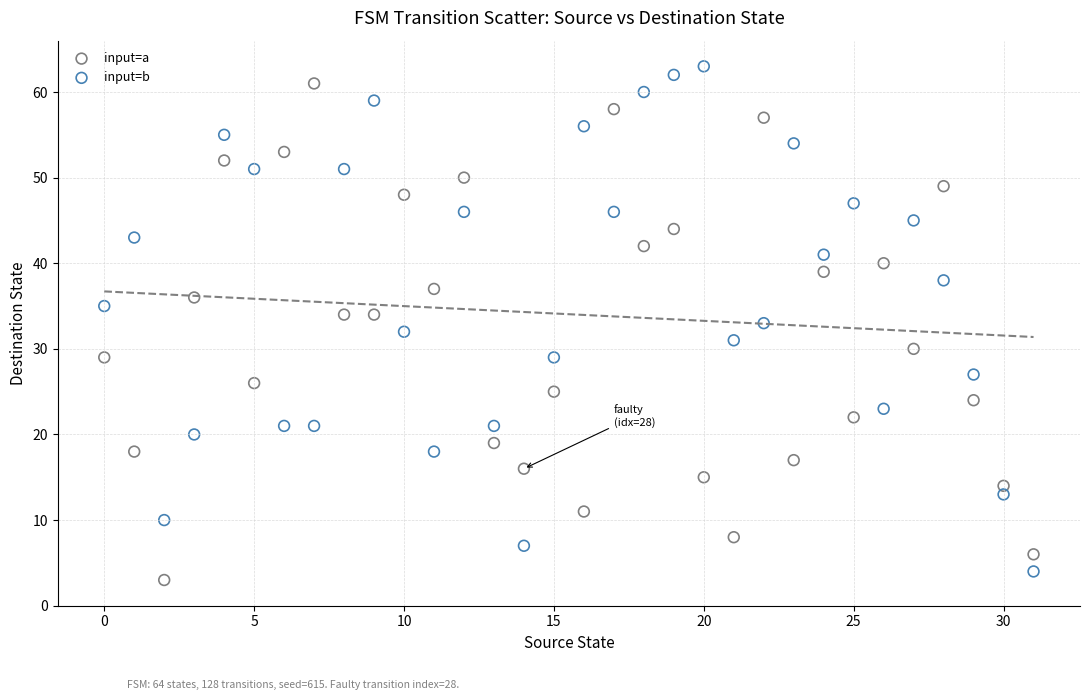

Across all data points, what is the range of Y values (max minus min)?

60